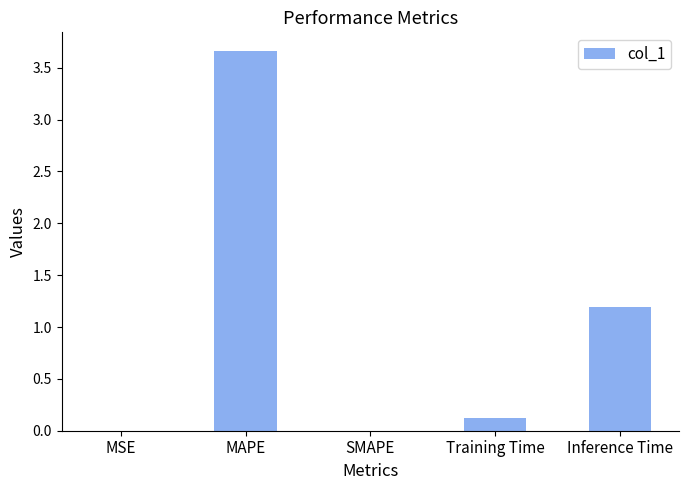

At which category does the chart reach its peak across all series?

MAPE